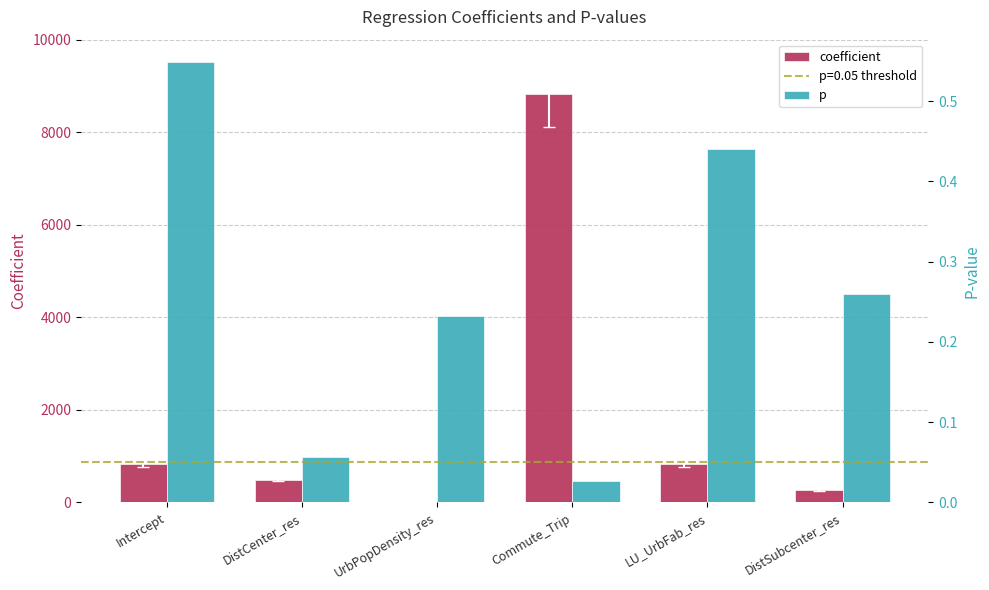

What is the label of the 6th bar from the left?

DistSubcenter_res